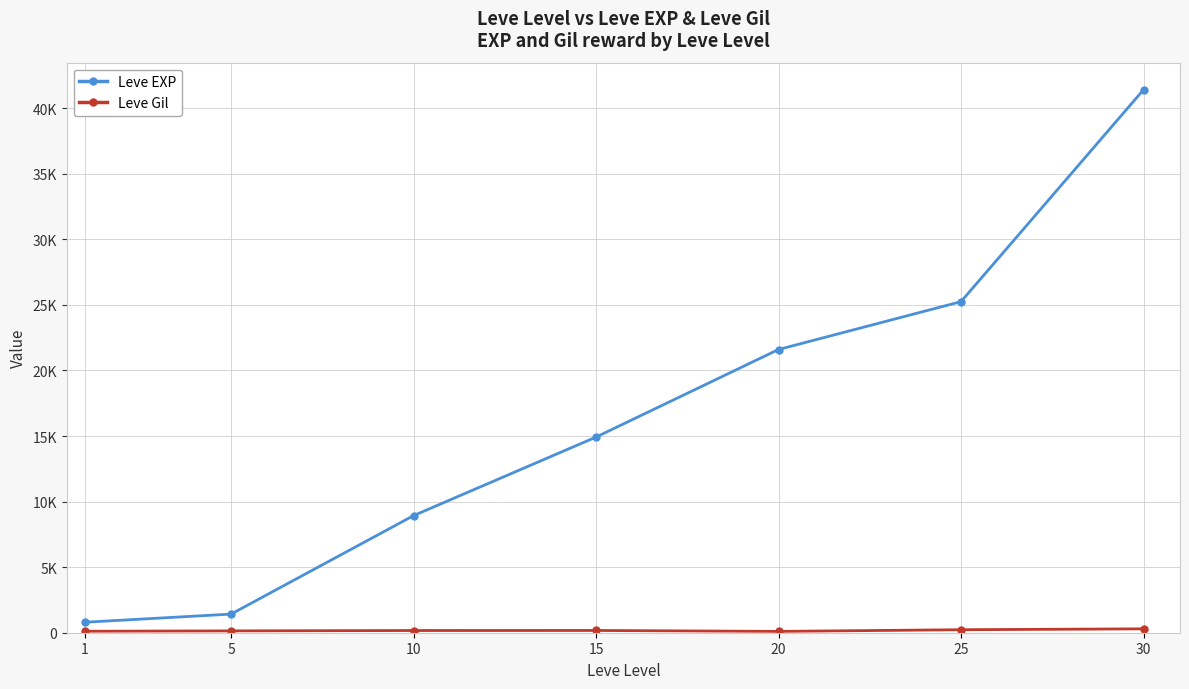

Which series has the largest total across all categories?

Leve EXP